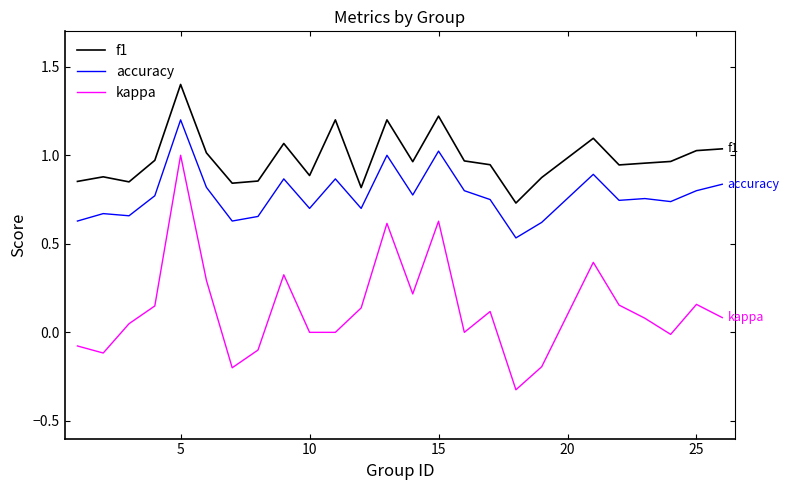

True or false: kappa and f1 cross at least once.

False